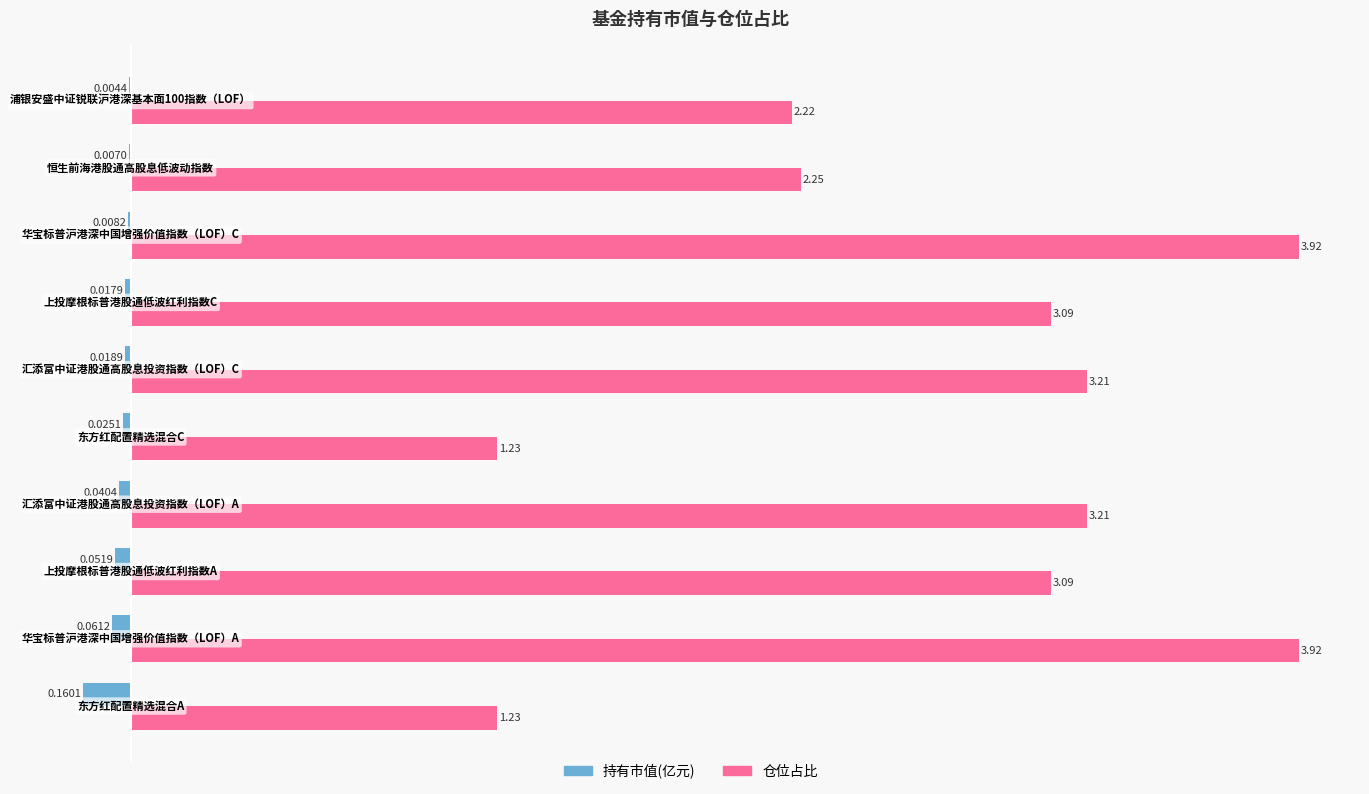

What is the sum of all 仓位占比 values?

27.4